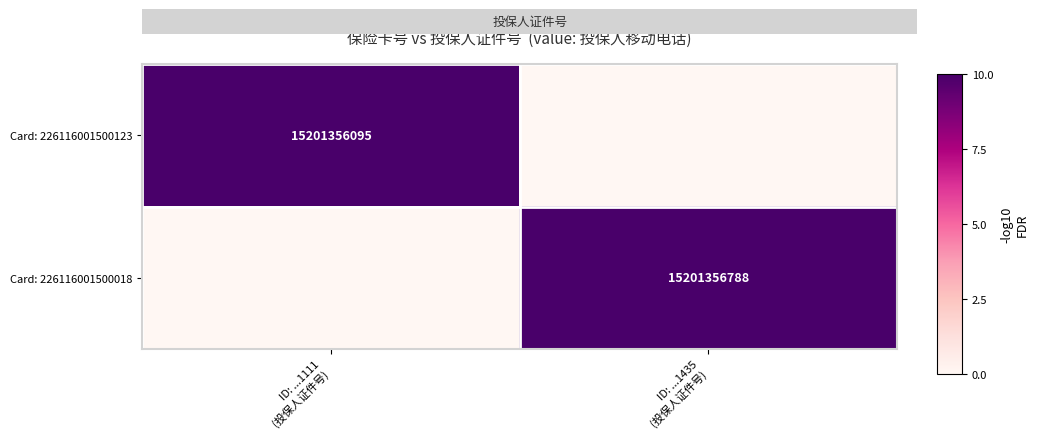

What value does the Card: 226116001500123 series have at ID: ...1111 (投保人证件号), to the nearest 5?

10